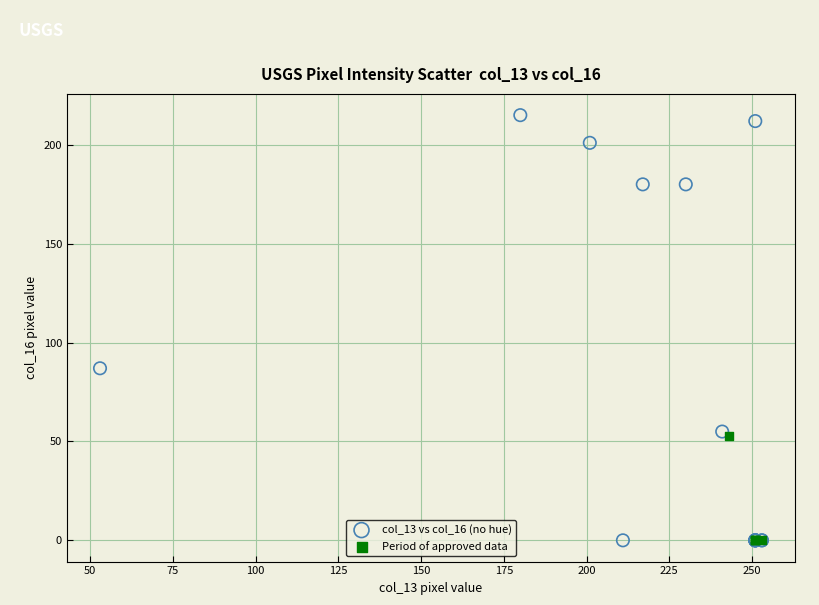

Which series reaches the maximum Y coordinate?

col_13 vs col_16 (no hue)